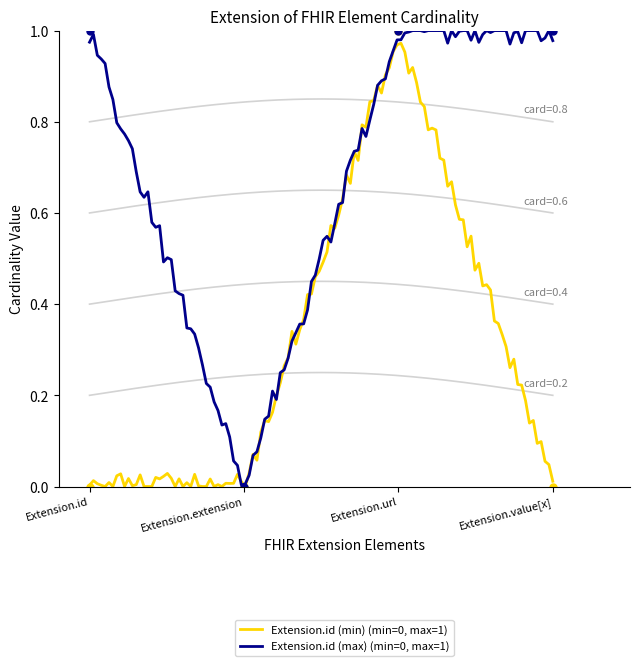

How many lines are shown in the chart?

2